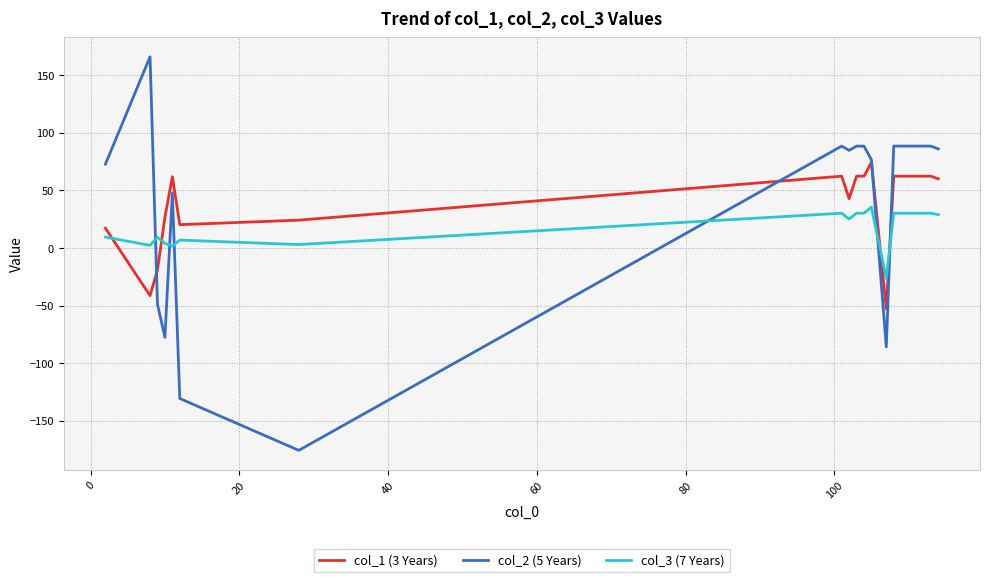

How many intersections are there between col_3 (7 Years) and col_2 (5 Years)?

6